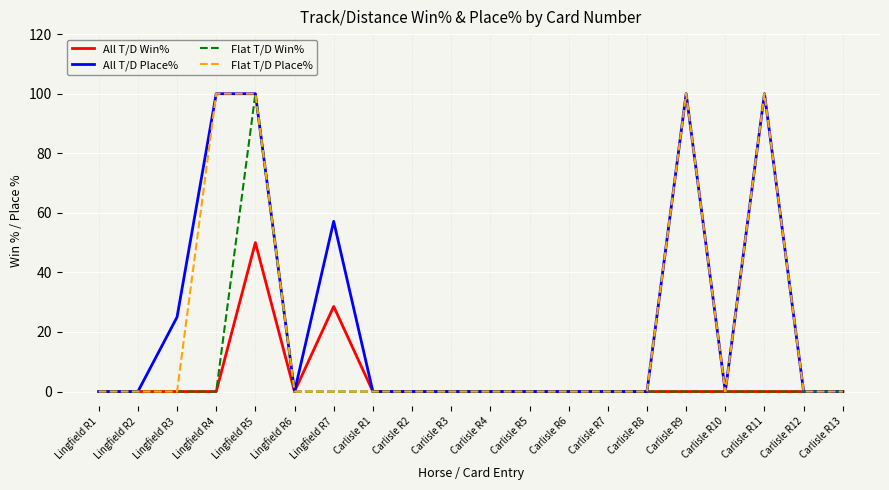

Reading left to right, transcribe all the data shown in this chart.

All T/D Win%: 0.0	0.0	0.0	0.0	50.0	0.0	28.6	0.0	0.0	0.0	0.0	0.0	0.0	0.0	0.0	0.0	0.0	0.0	0.0	0.0
All T/D Place%: 0.0	0.0	25.0	100.0	100.0	0.0	57.1	0.0	0.0	0.0	0.0	0.0	0.0	0.0	0.0	100.0	0.0	100.0	0.0	0.0
Flat T/D Win%: 0.0	0.0	0.0	0.0	100.0	0.0	0.0	0.0	0.0	0.0	0.0	0.0	0.0	0.0	0.0	0.0	0.0	0.0	0.0	0.0
Flat T/D Place%: 0.0	0.0	0.0	100.0	100.0	0.0	0.0	0.0	0.0	0.0	0.0	0.0	0.0	0.0	0.0	100.0	0.0	100.0	0.0	0.0